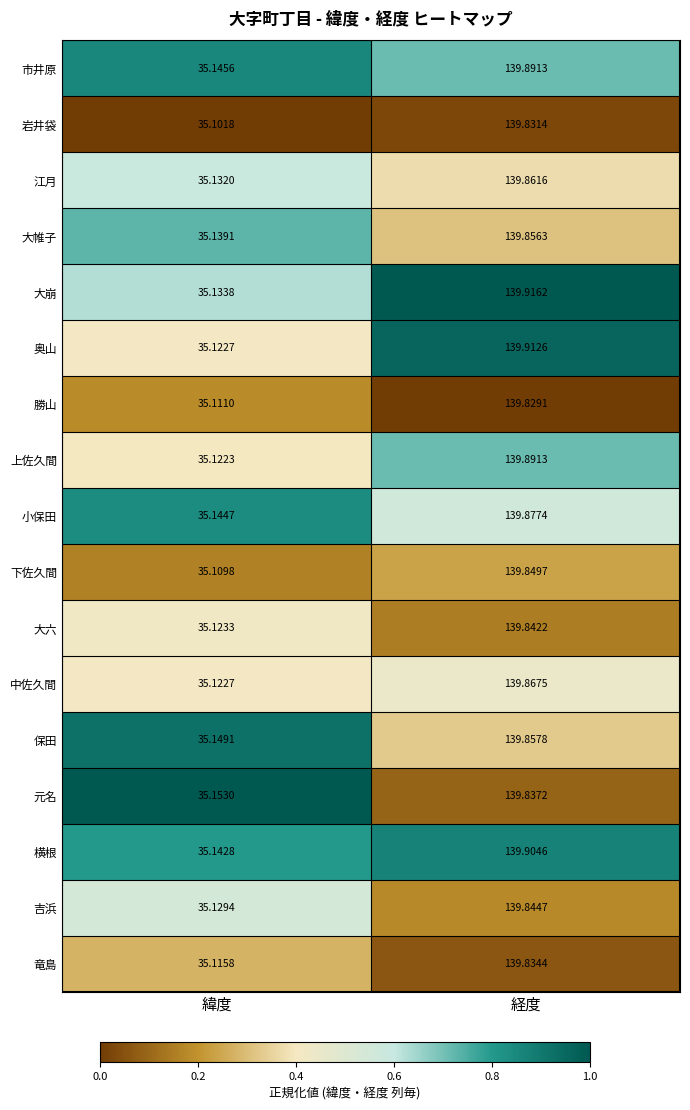

Which category has the lowest value in the 横根 series?

緯度